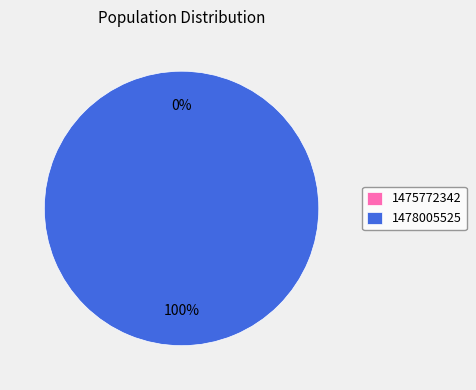

To the nearest percent, what is the combined percentage of 1475772342 and 1478005525?

100%